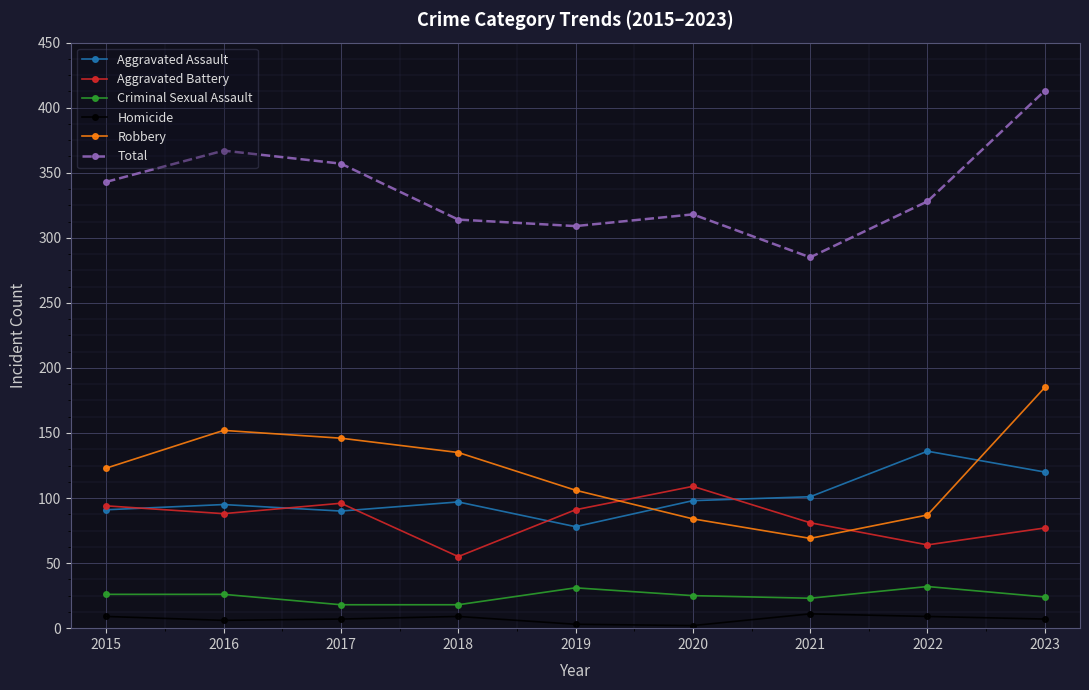

What is the value of the Aggravated Assault point at the 3rd from the left?

90